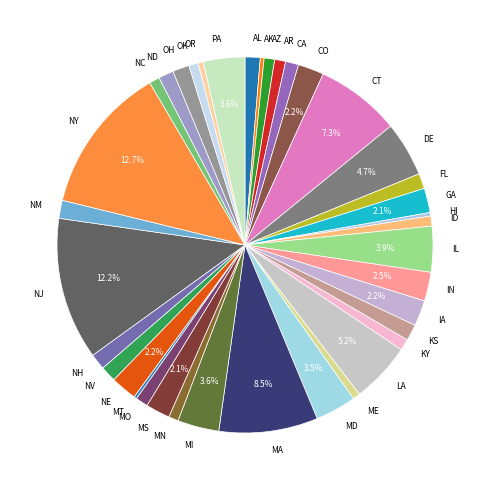

Is it true that MS is 13% of the pie?

False